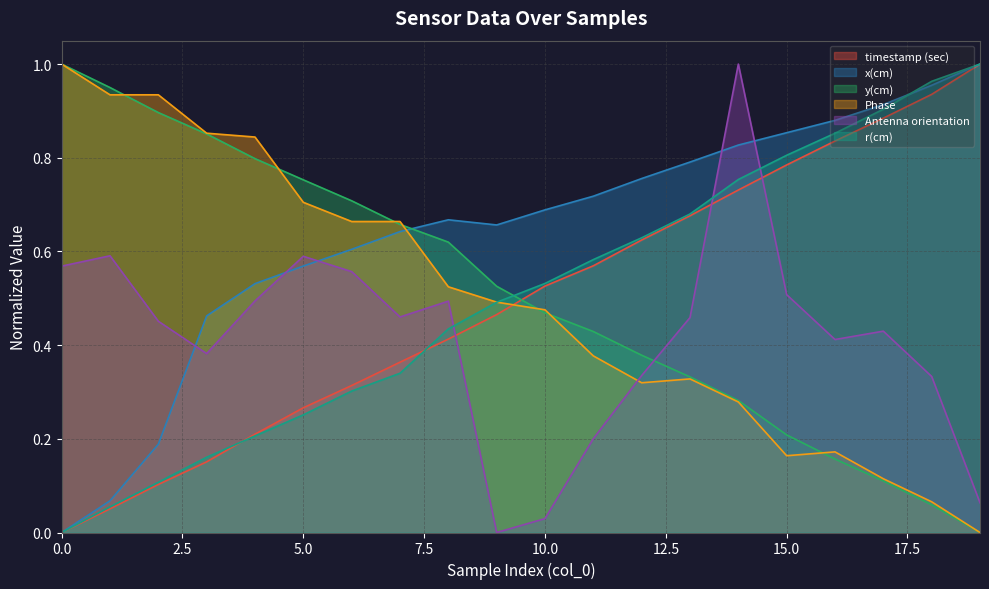

What is the difference between the maximum and minimum values in the y(cm) series?

1.0